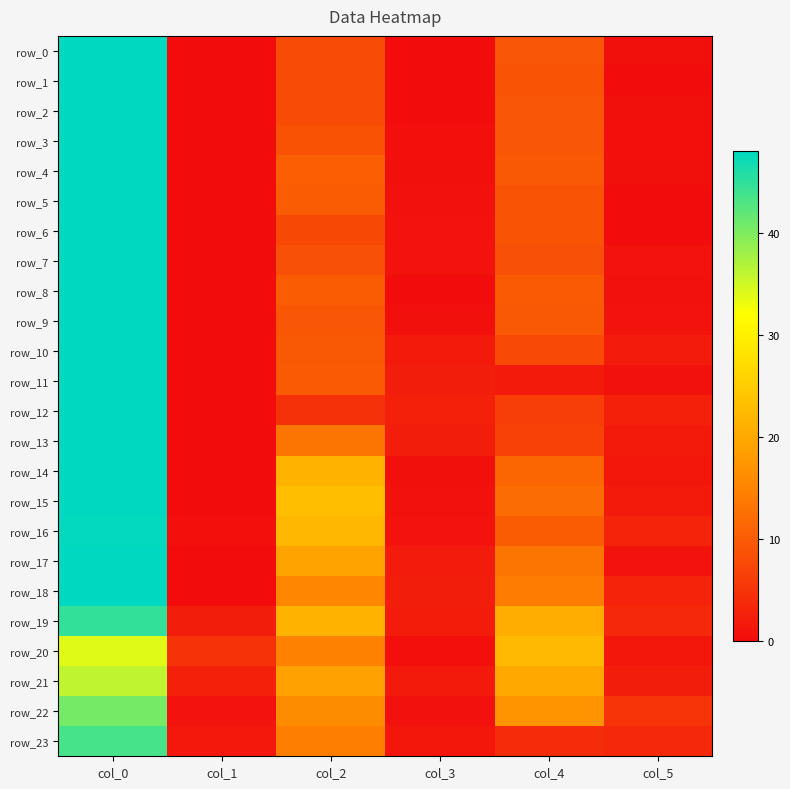

Reading left to right, what are all the values shown in this chart?

row_0: col_0=48.0	col_1=0.0	col_2=8.0	col_3=0.0	col_4=9.3	col_5=0.5
row_1: col_0=48.0	col_1=0.0	col_2=8.0	col_3=0.0	col_4=9.0	col_5=0.0
row_2: col_0=48.0	col_1=0.0	col_2=8.0	col_3=0.0	col_4=9.3	col_5=0.5
row_3: col_0=48.0	col_1=0.0	col_2=8.8	col_3=0.4	col_4=9.2	col_5=0.4
row_4: col_0=48.0	col_1=0.0	col_2=10.3	col_3=0.5	col_4=9.5	col_5=0.5
row_5: col_0=48.0	col_1=0.0	col_2=10.0	col_3=0.7	col_4=9.0	col_5=0.0
row_6: col_0=48.0	col_1=0.0	col_2=7.5	col_3=0.9	col_4=9.0	col_5=0.0
row_7: col_0=48.0	col_1=0.0	col_2=8.5	col_3=0.9	col_4=8.5	col_5=0.9
row_8: col_0=48.0	col_1=0.0	col_2=10.0	col_3=0.0	col_4=9.8	col_5=0.8
row_9: col_0=48.0	col_1=0.0	col_2=9.3	col_3=0.5	col_4=9.7	col_5=0.9
row_10: col_0=48.0	col_1=0.0	col_2=9.5	col_3=1.8	col_4=7.8	col_5=1.9
row_11: col_0=48.0	col_1=0.0	col_2=9.8	col_3=2.2	col_4=1.8	col_5=0.8
row_12: col_0=48.0	col_1=0.0	col_2=4.7	col_3=2.6	col_4=6.3	col_5=2.5
row_13: col_0=48.0	col_1=0.0	col_2=13.0	col_3=2.2	col_4=6.7	col_5=1.7
row_14: col_0=48.0	col_1=0.0	col_2=21.5	col_3=0.5	col_4=11.2	col_5=1.3
row_15: col_0=48.0	col_1=0.0	col_2=23.0	col_3=0.8	col_4=12.0	col_5=1.9
row_16: col_0=47.8	col_1=0.4	col_2=22.0	col_3=1.0	col_4=10.0	col_5=2.9
row_17: col_0=48.0	col_1=0.0	col_2=19.2	col_3=1.9	col_4=13.0	col_5=1.0
row_18: col_0=48.0	col_1=0.0	col_2=15.2	col_3=2.2	col_4=14.0	col_5=2.9
row_19: col_0=44.8	col_1=2.2	col_2=21.5	col_3=2.1	col_4=20.8	col_5=3.5
row_20: col_0=34.0	col_1=4.8	col_2=14.8	col_3=0.4	col_4=22.2	col_5=1.3
row_21: col_0=36.0	col_1=2.5	col_2=19.0	col_3=1.6	col_4=20.0	col_5=2.2
row_22: col_0=40.7	col_1=0.9	col_2=16.0	col_3=0.7	col_4=17.0	col_5=5.0
row_23: col_0=43.5	col_1=1.5	col_2=14.2	col_3=1.3	col_4=4.0	col_5=3.6